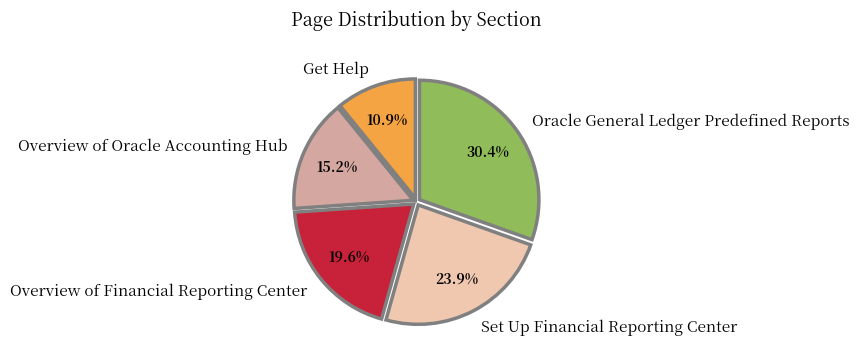

To the nearest percent, what is the average slice percentage?

20%